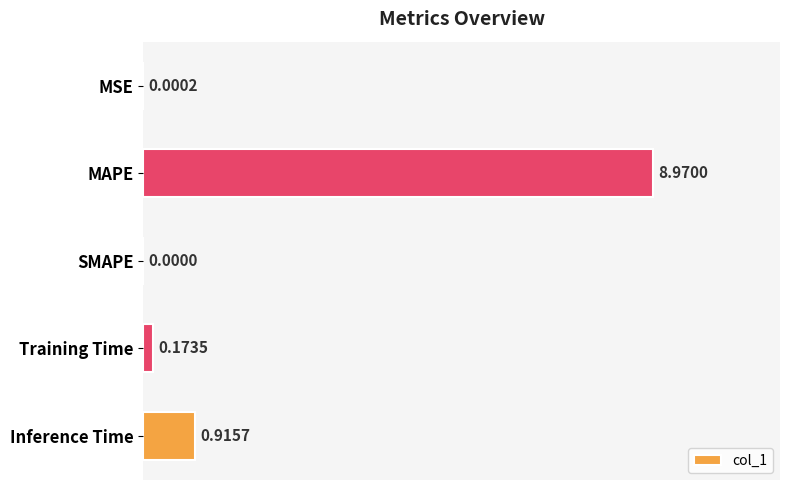

How many values exceed 0?

4